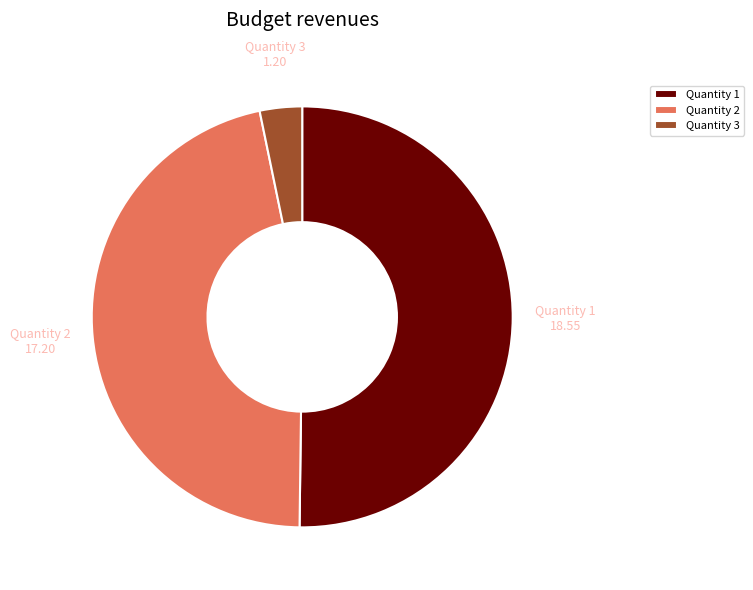

Which category has the smallest portion of the pie?

Quantity 3